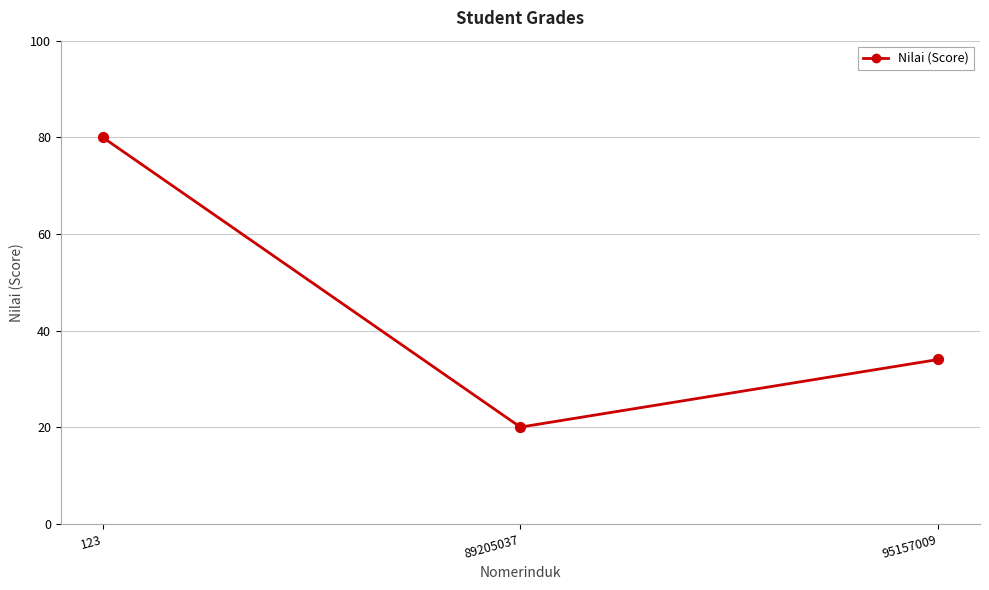

What is the ratio of the value at 123 to the value at 95157009?

2.4